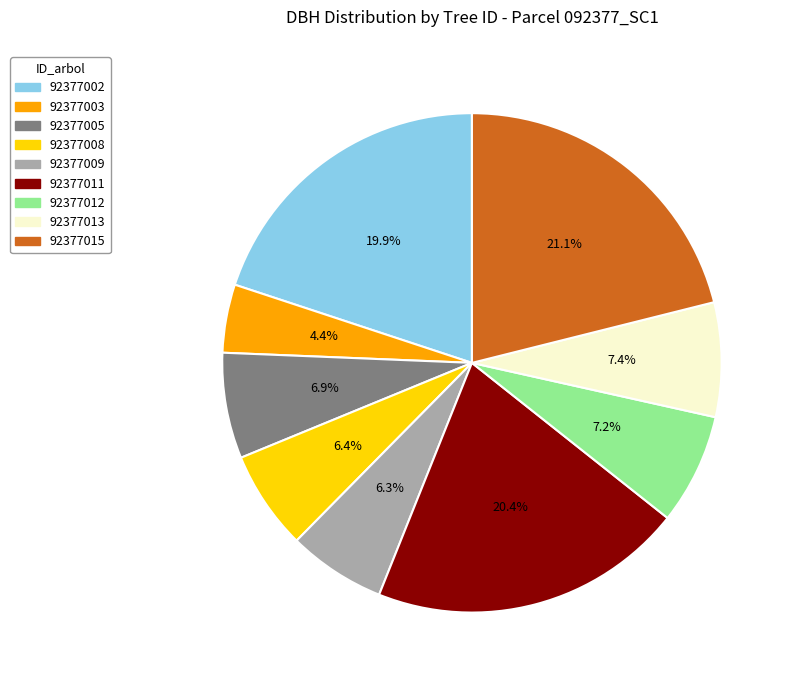

Is it true that 92377003 is 4% of the pie?

True